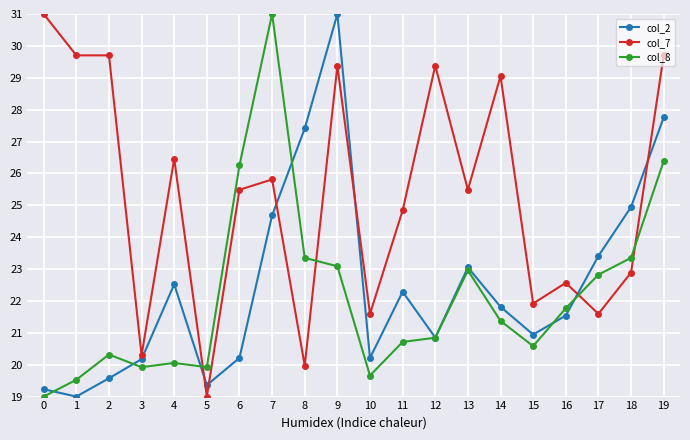

Is it true that col_2 equals 31.6 at 1?

False